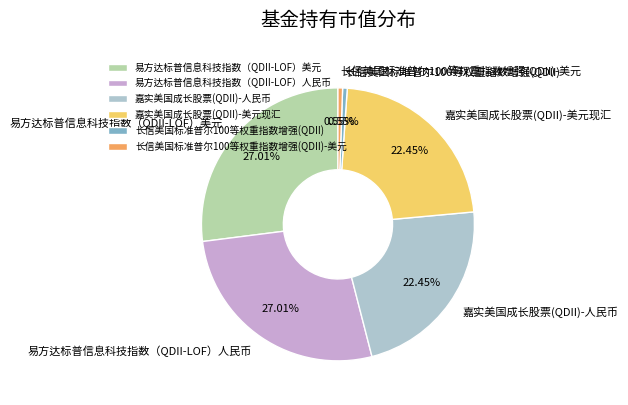

Is 易方达标普信息科技指数（QDII-LOF）美元 the majority of the pie?

No